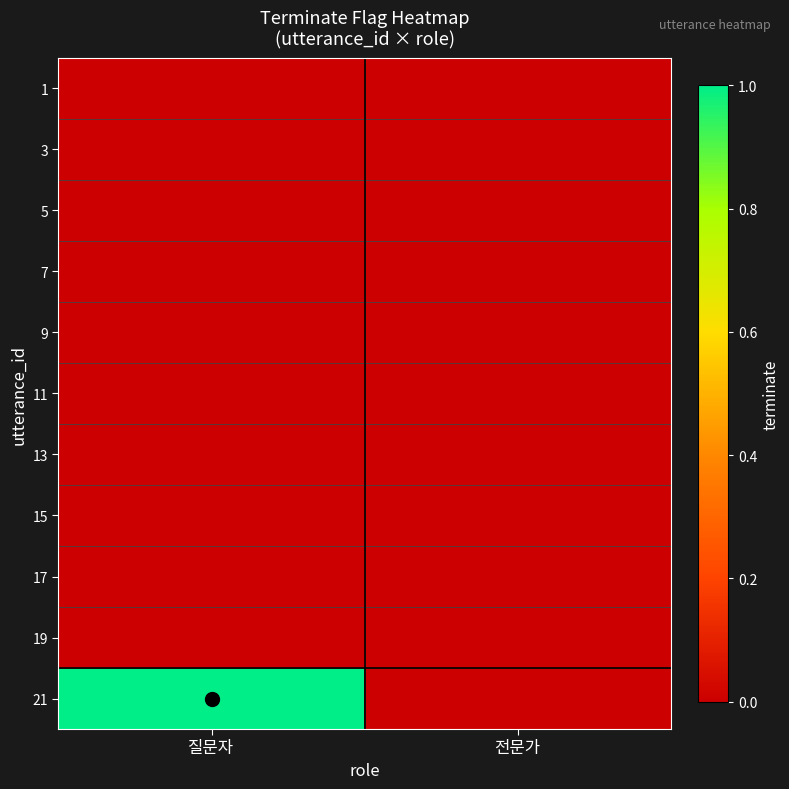

How many distinct data groups are displayed?

11